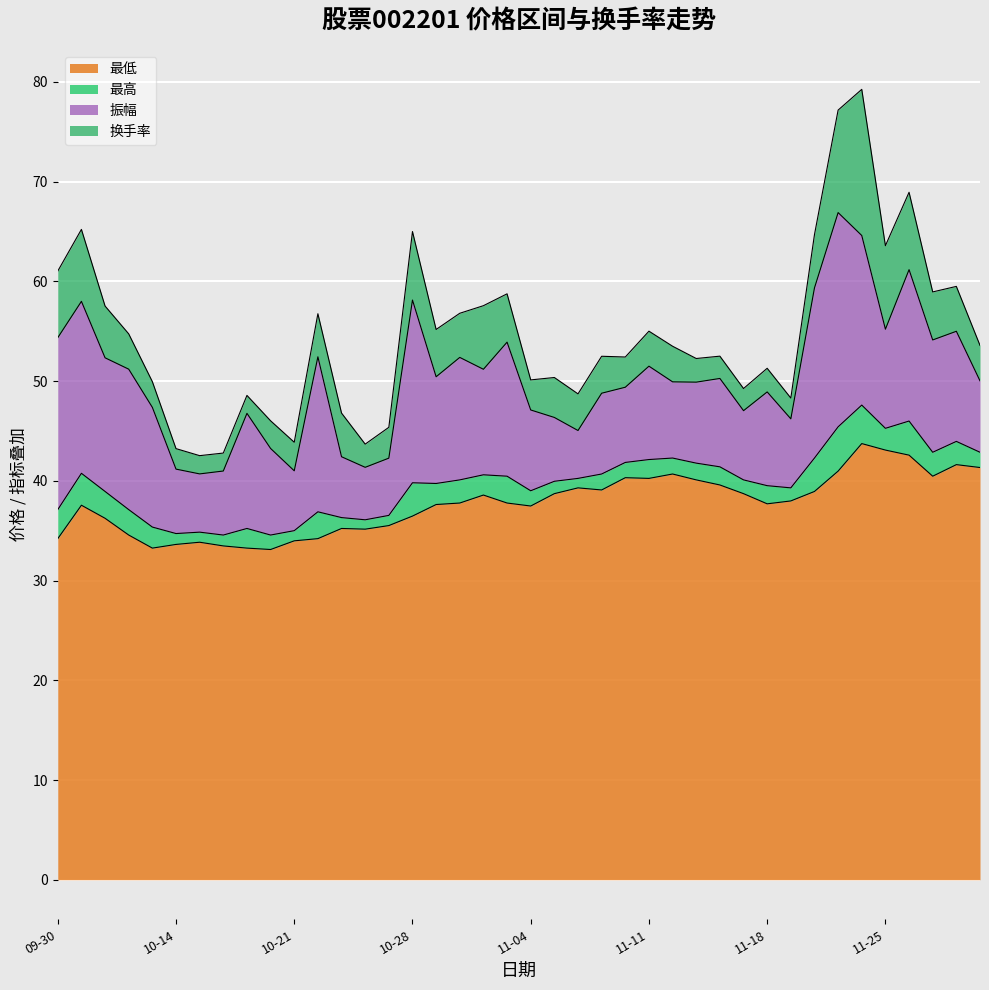

Where is the first local minimum for 最低?

2024-10-11